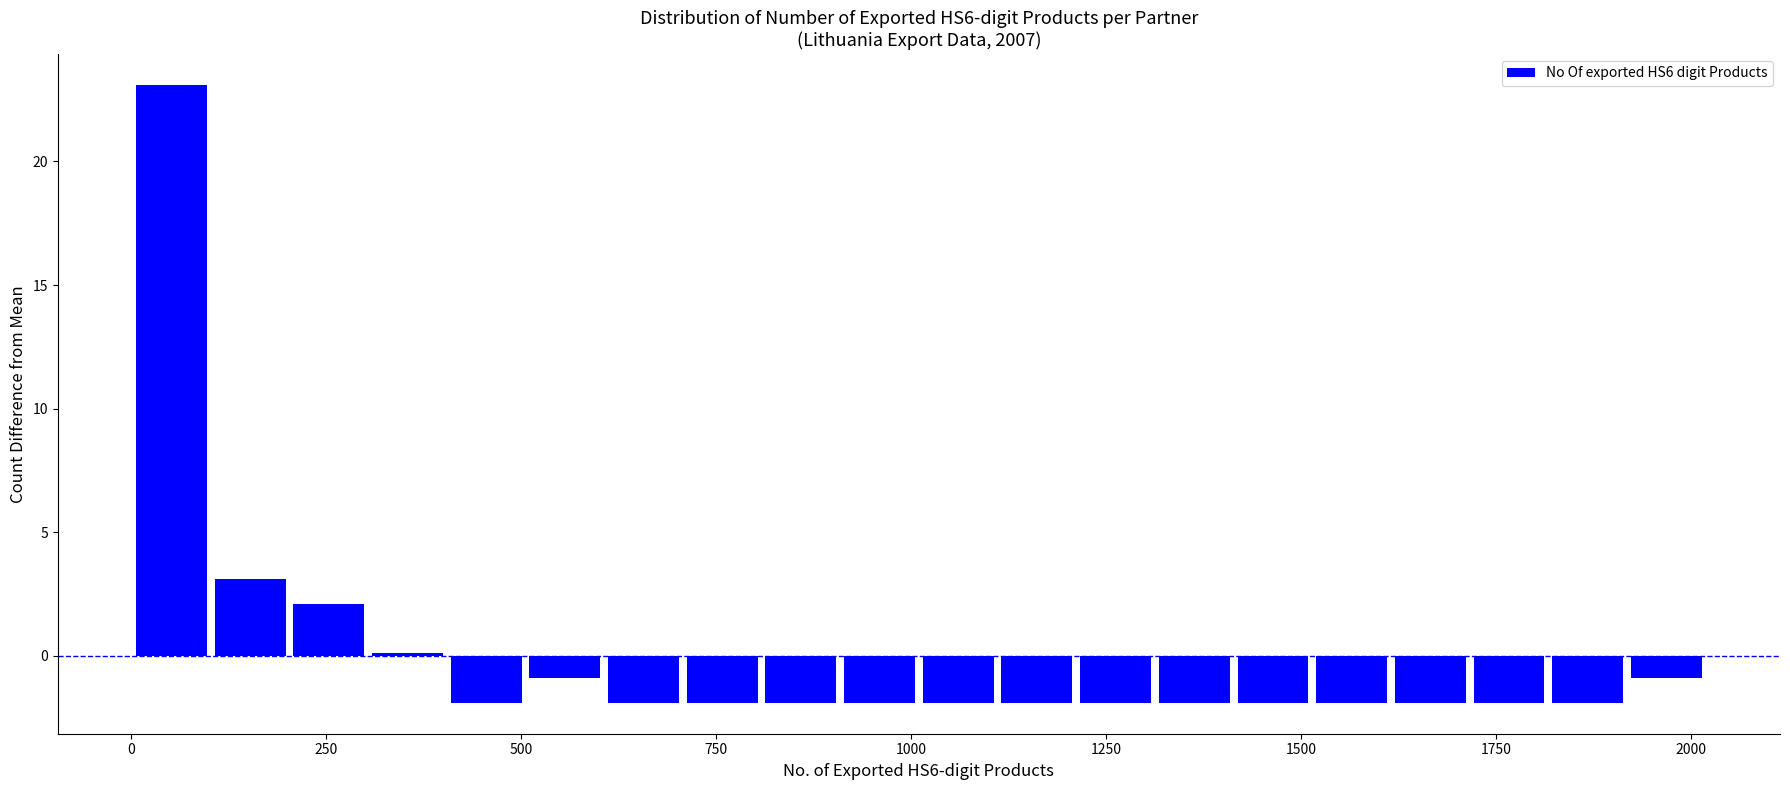

Around what value on the x-axis is the tallest bar? Give the approximate position of its centre, as read against the axis.

50